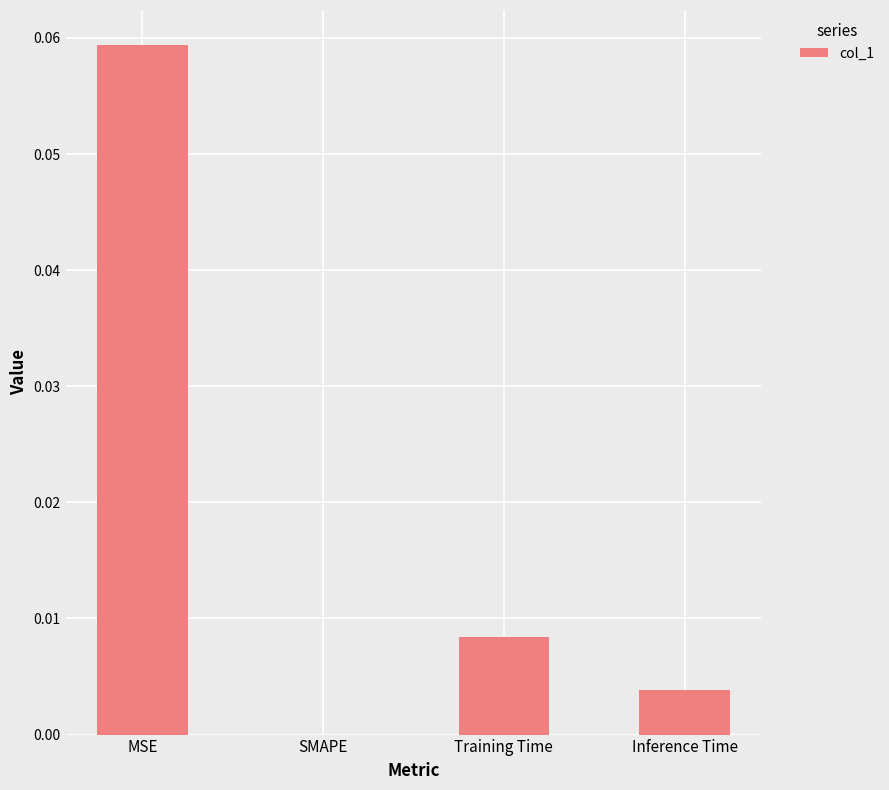

Are the bars horizontal?

No